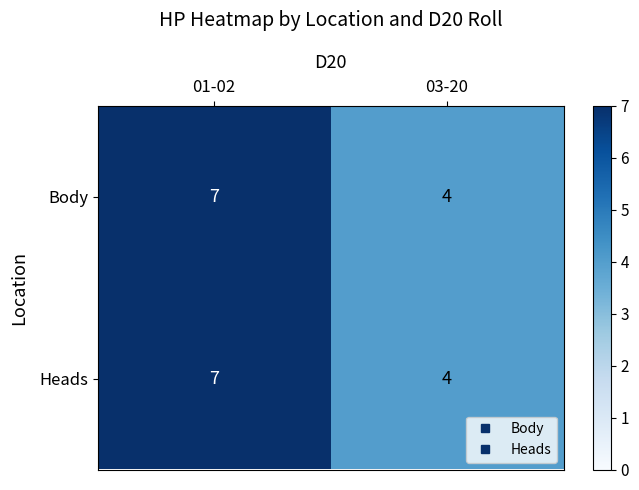

Reading left to right, list all the values displayed in this chart.

Body: 7	4
Heads: 7	4